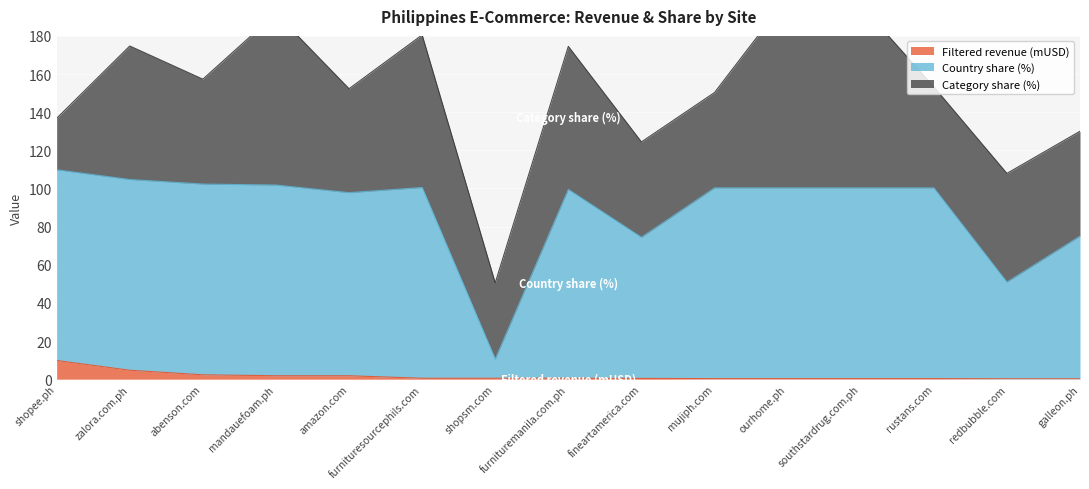

Is the value of Country share (%) at zalora.com.ph greater than the value of Filtered revenue (mUSD) at zalora.com.ph?

Yes